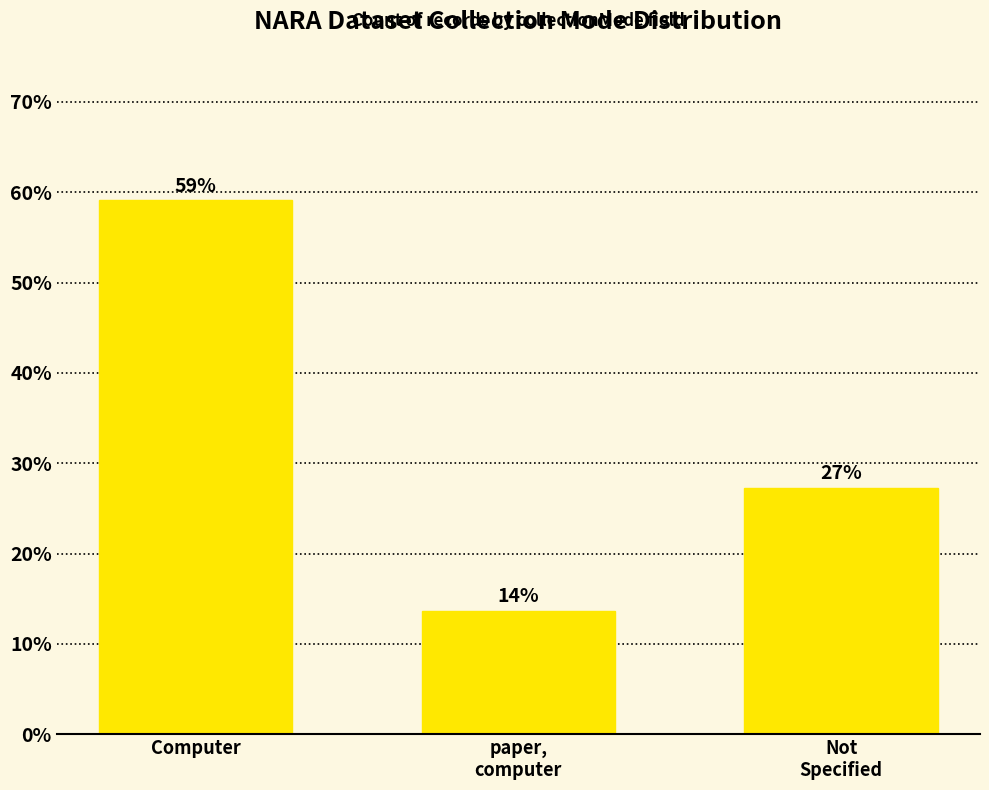

Which has a higher value, paper,
computer or Computer?

Computer